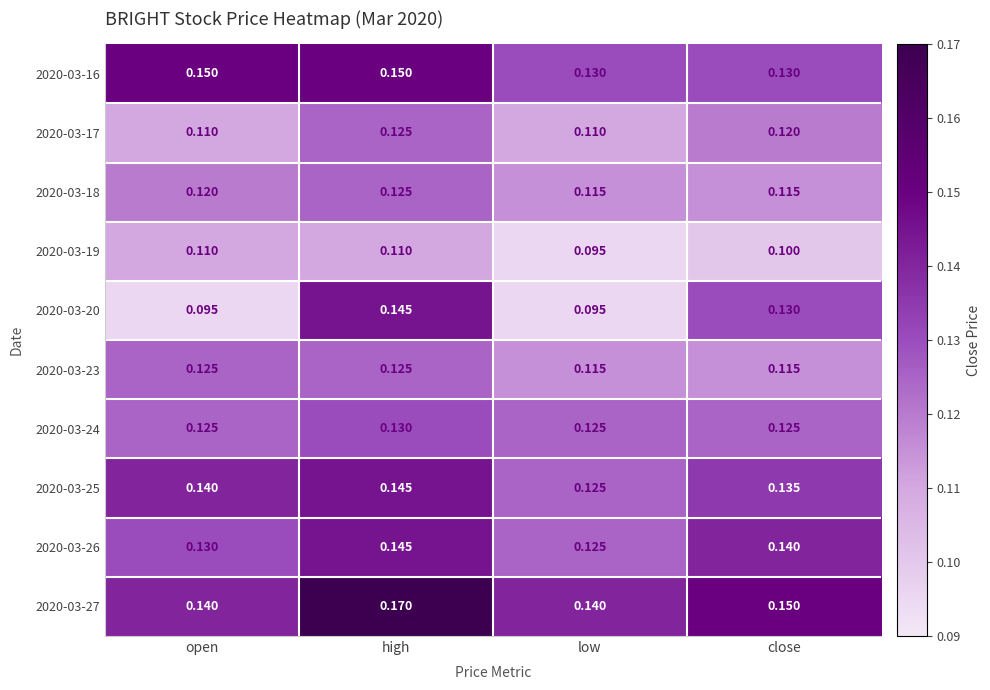

Is the value of 2020-03-18 at high greater than the value of 2020-03-17 at open?

Yes